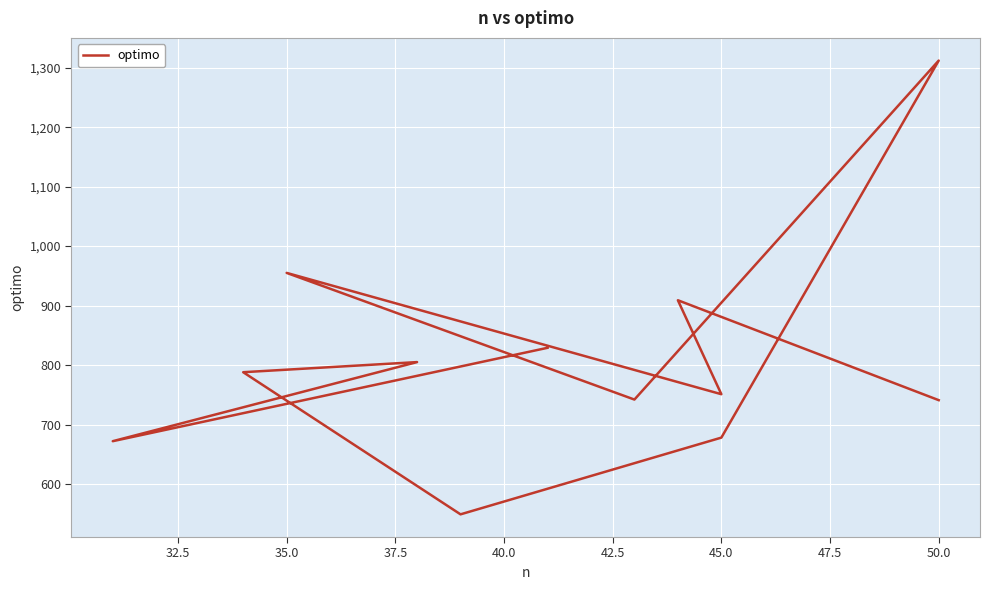

What is the sum of all values?

9731